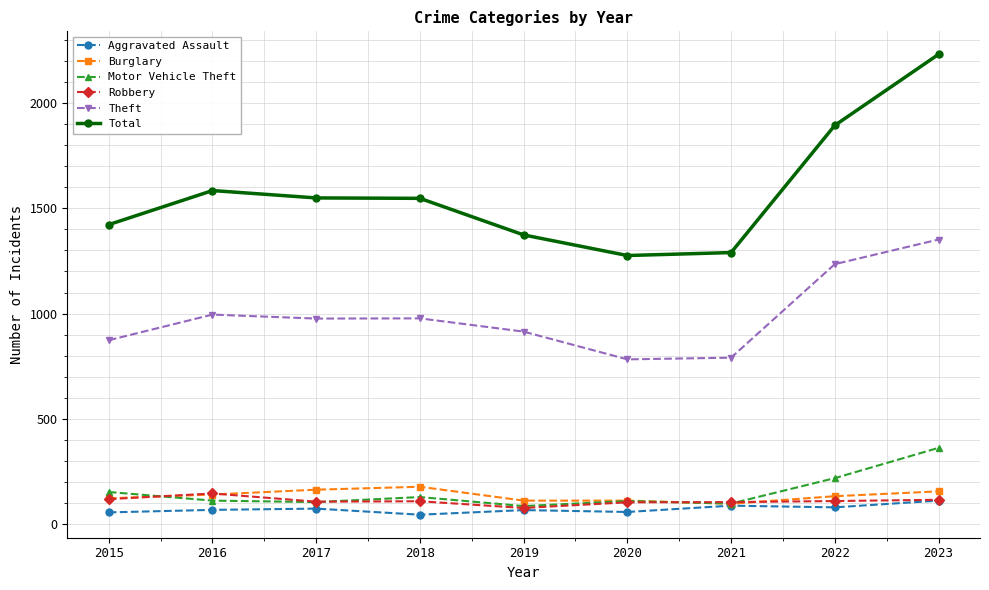

True or false: Theft and Motor Vehicle Theft cross at least once.

False